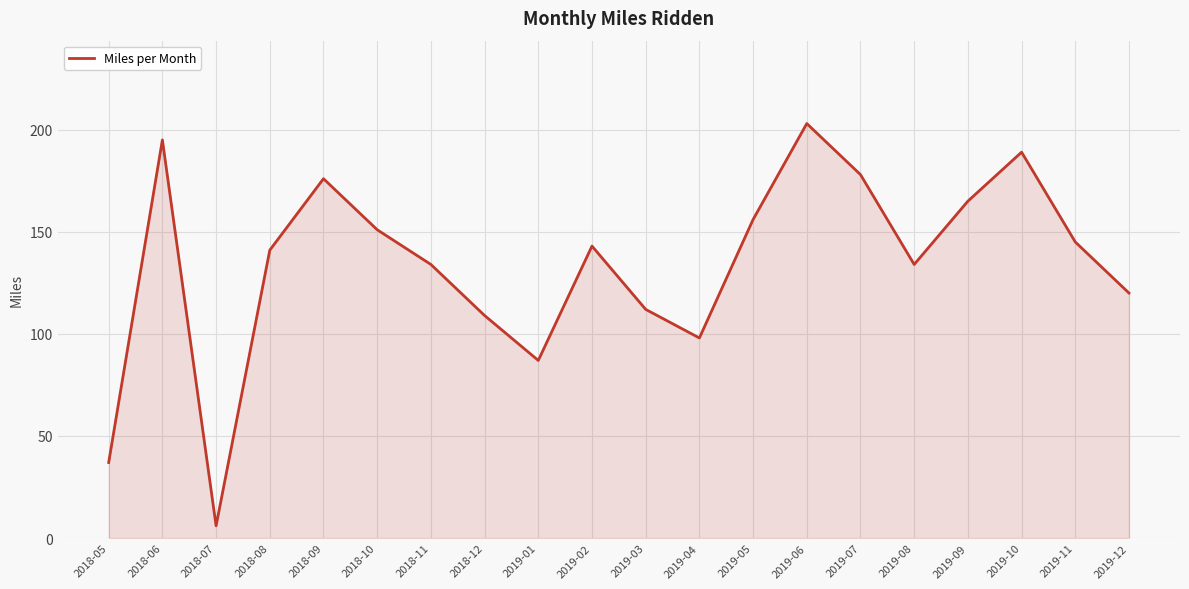

At which category does the chart reach its minimum across all series?

2018-07